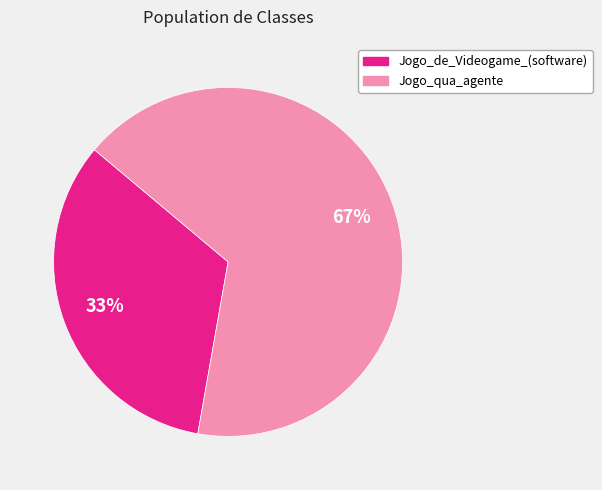

To the nearest percent, what is the average slice percentage?

50%